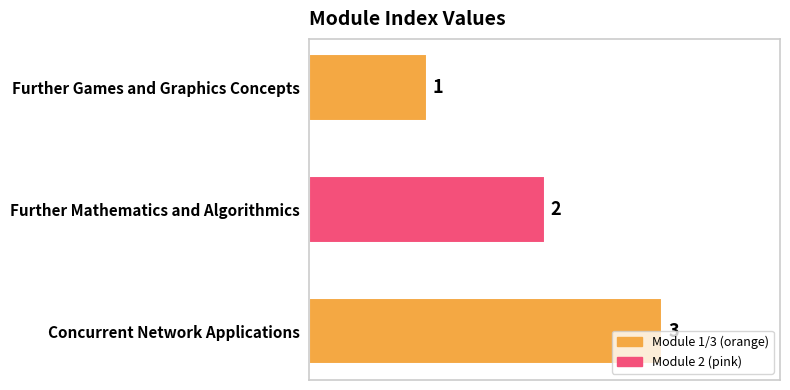

Where is the data nearest to the value 2?

Further Mathematics and Algorithmics